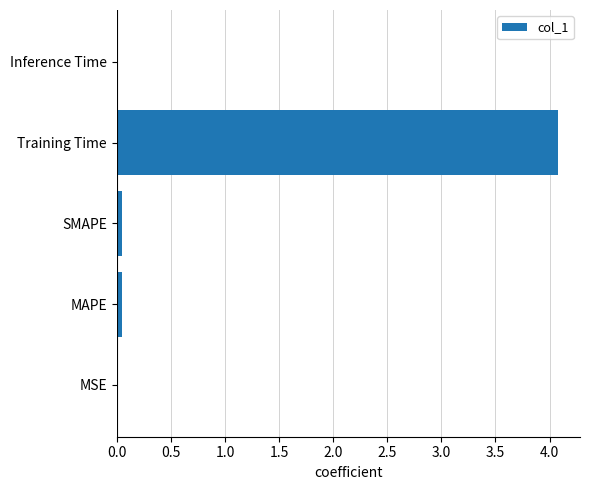

What is the sum of all values?

4.2